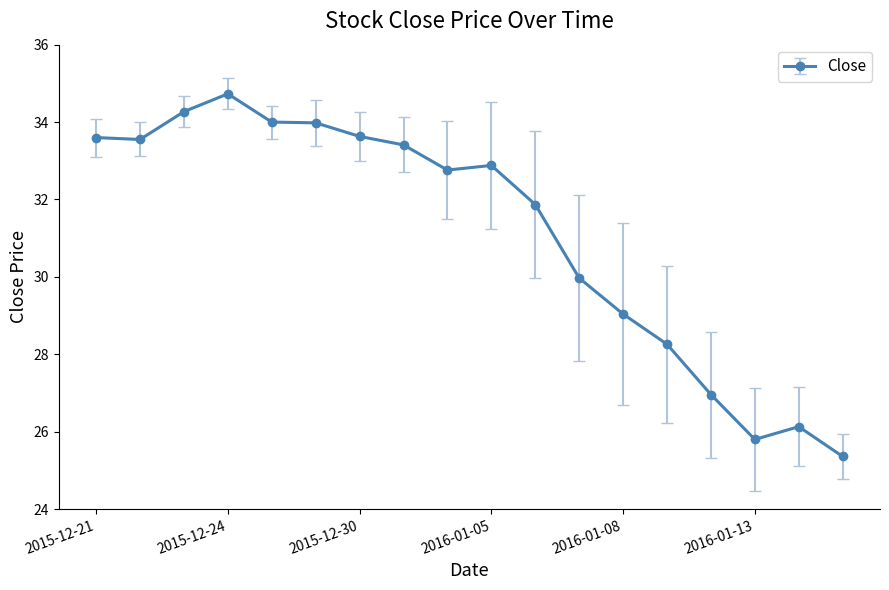

True or false: there are more than 0 points higher than both neighbors.

True